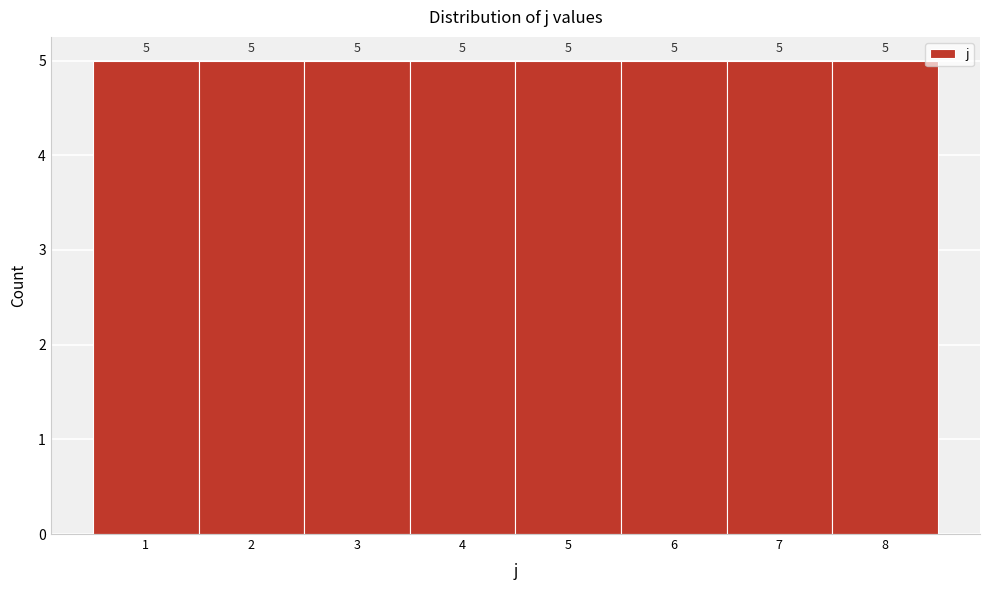

Reading left to right, list every bar in this chart as the range it spans on the x-axis followed by its height.

0.5 to 1.5: 5
1.5 to 2.5: 5
2.5 to 3.5: 5
3.5 to 4.5: 5
4.5 to 5.5: 5
5.5 to 6.5: 5
6.5 to 7.5: 5
7.5 to 8.5: 5